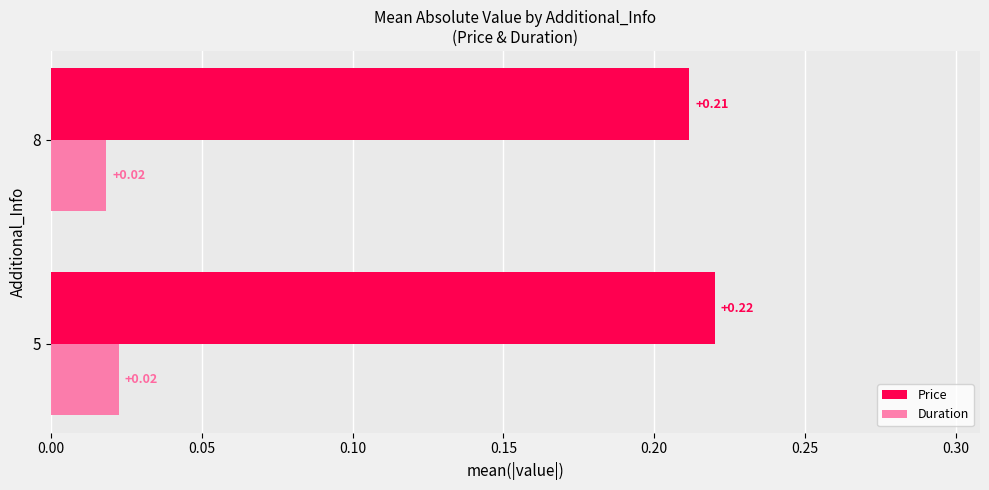

What is the sum of the Price values at 5 and 8?

0.4